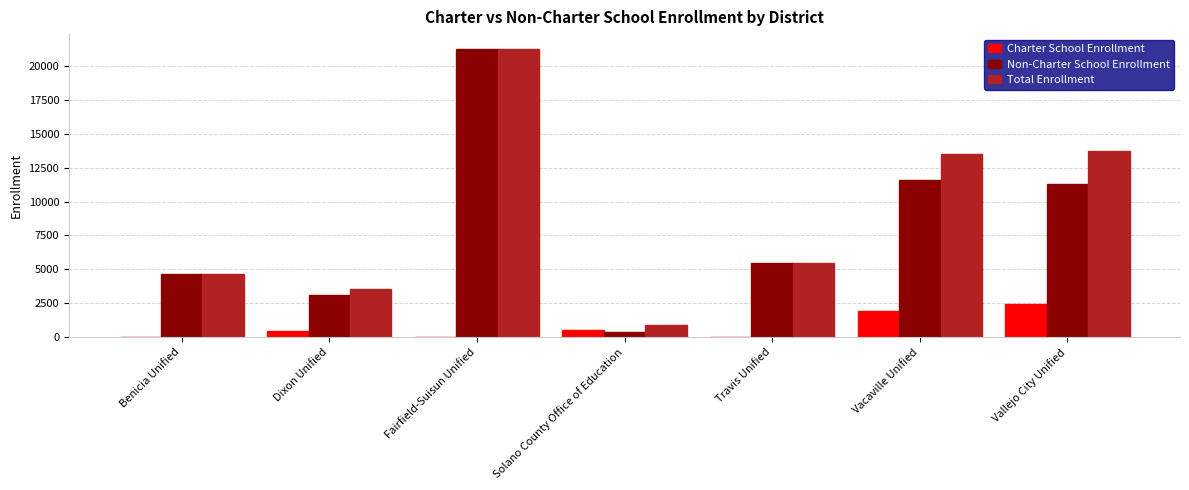

Where is Charter School Enrollment nearest to the value 1207?

Vacaville Unified